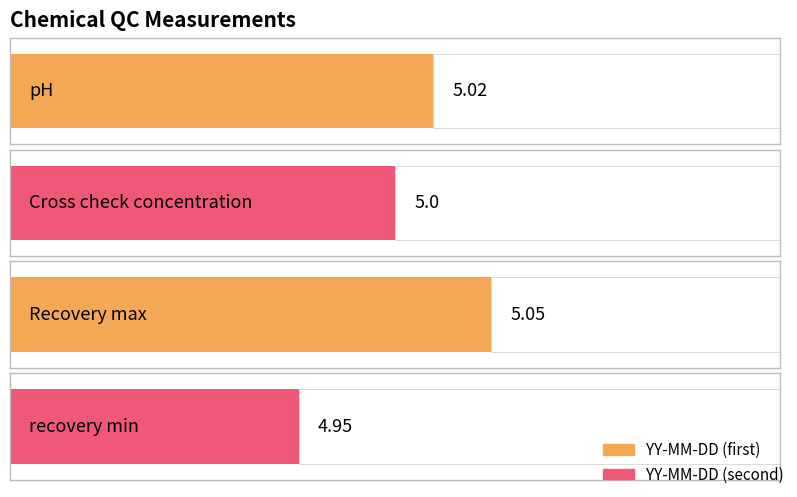

Which series has the largest total across all categories?

YY-MM-DD (first)